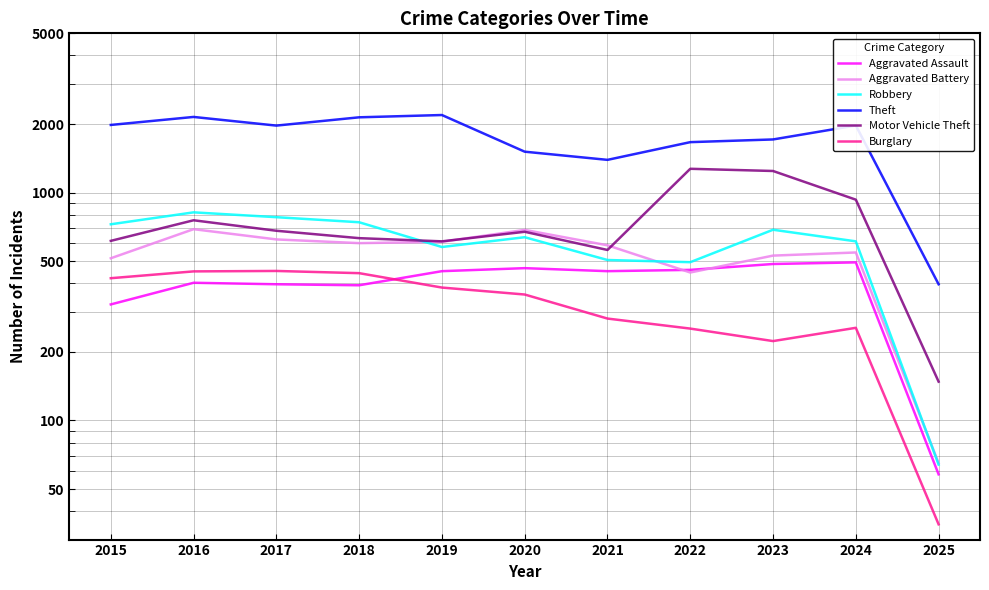

List the labels in order of Motor Vehicle Theft value, smallest first.

2025, 2021, 2019, 2015, 2018, 2020, 2017, 2016, 2024, 2023, 2022